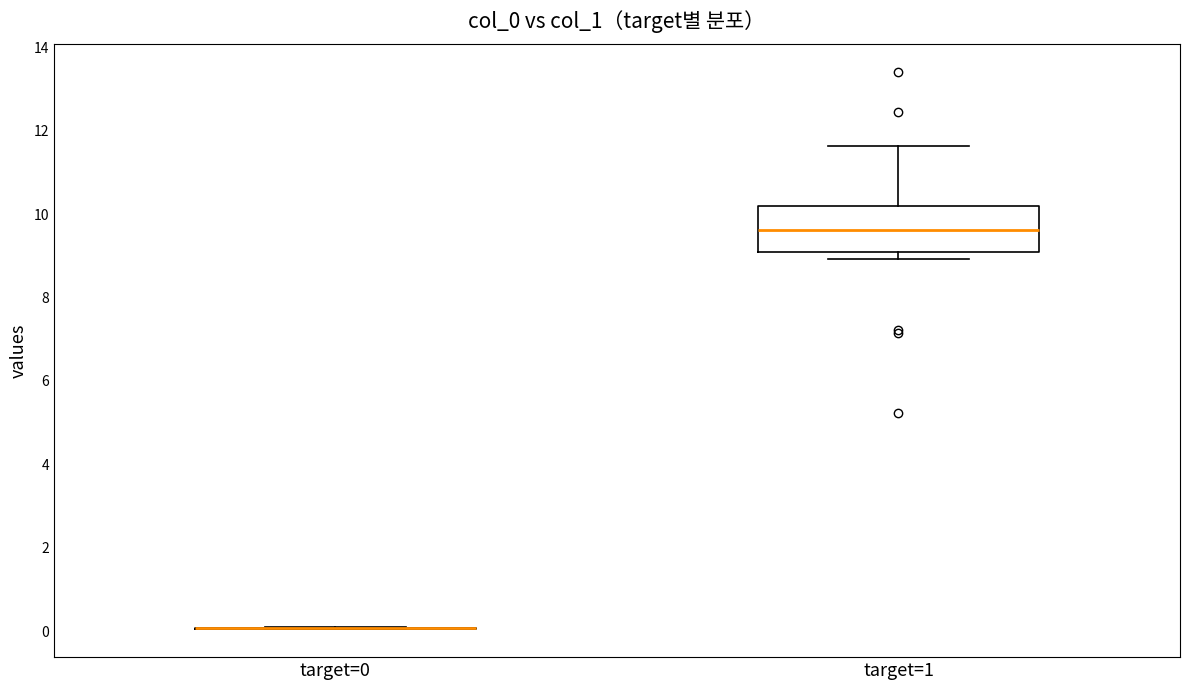

Which box is the tallest, from its lower edge to its upper edge?

target=1